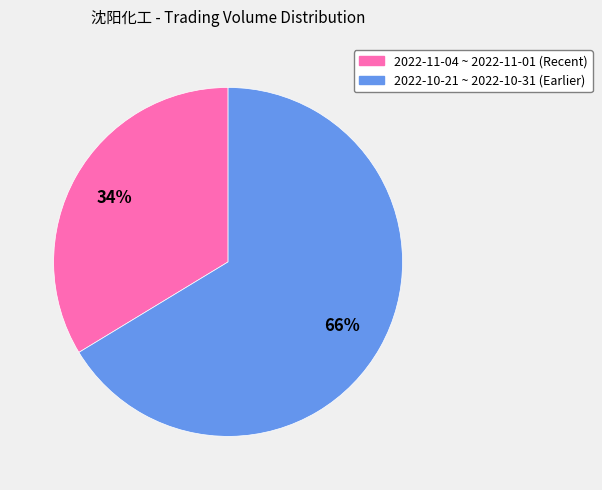

To the nearest percent, what is the average slice percentage?

50%